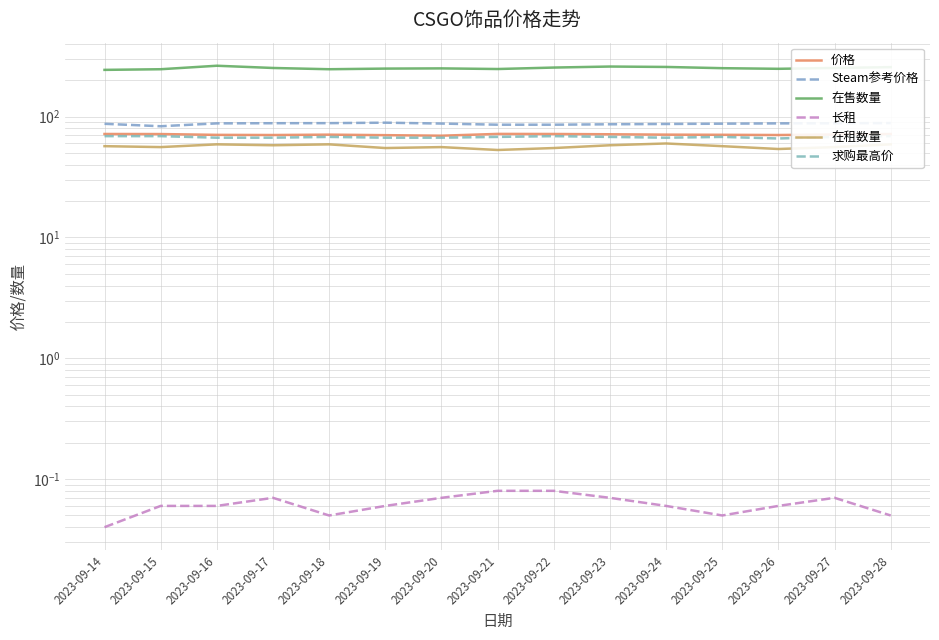

Reading left to right, what are all the values shown in this chart?

价格: 71.9	71.8	70.7	70.5	71.0	70.3	69.6	72.0	71.9	71.5	71.0	70.8	70.5	71.2	71.8
Steam参考价格: 87.3	83.3	88.0	88.3	88.4	89.2	87.7	85.8	85.8	86.5	87.0	87.5	88.0	88.2	88.5
在售数量: 244.0	247.0	264.0	253.0	247.0	250.0	251.0	248.0	255.0	260.0	258.0	252.0	249.0	253.0	257.0
长租: 0.0	0.1	0.1	0.1	0.1	0.1	0.1	0.1	0.1	0.1	0.1	0.1	0.1	0.1	0.1
在租数量: 57.0	56.0	59.0	58.0	59.0	55.0	56.0	53.0	55.0	58.0	60.0	57.0	54.0	56.0	59.0
求购最高价: 69.0	69.0	67.0	67.0	68.0	67.0	67.0	68.0	69.0	68.0	67.0	68.0	66.0	68.0	69.0